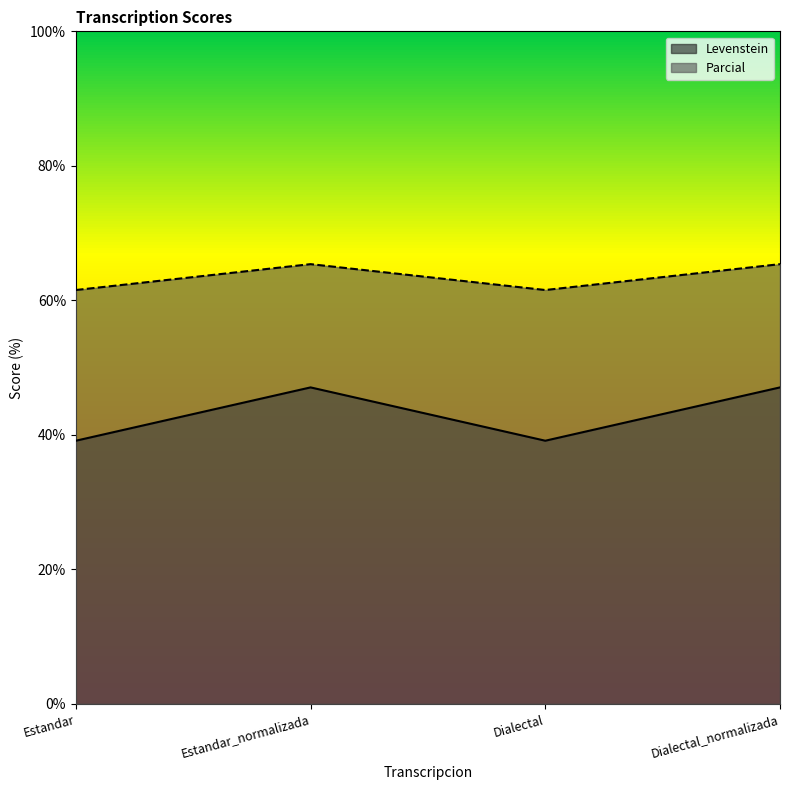

True or false: Levenstein has a value of 39.1 at Dialectal.

True